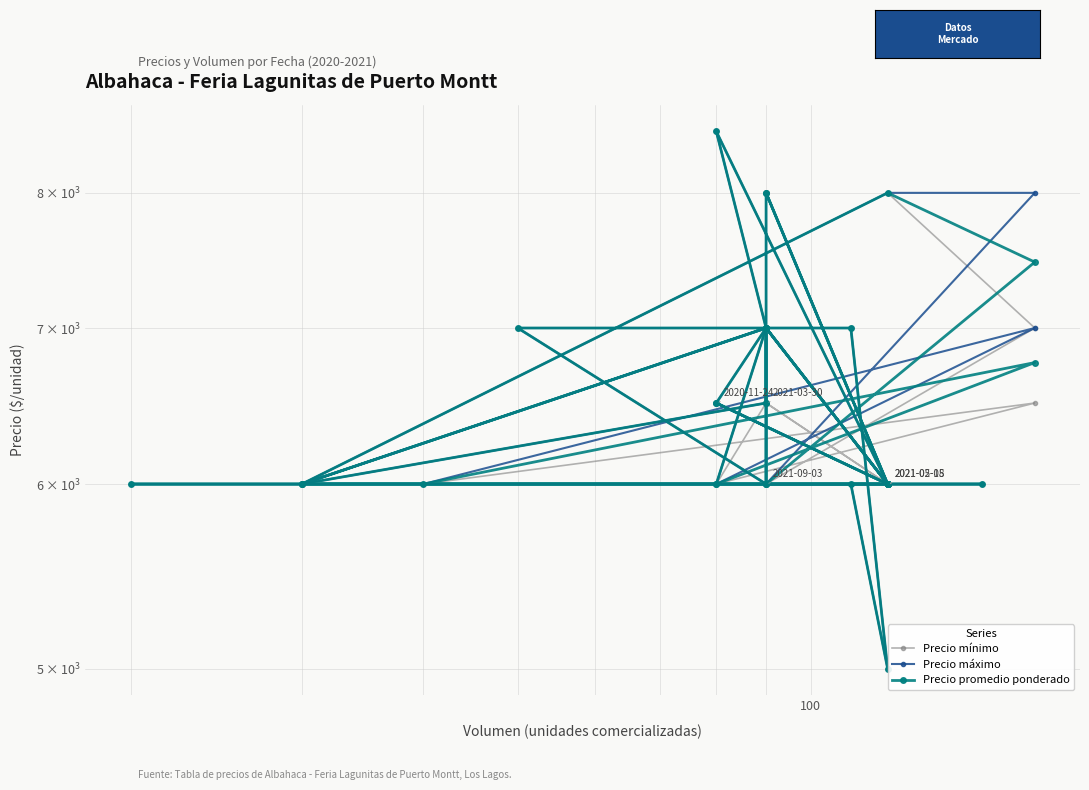

Which series has the largest total across all categories?

Precio máximo